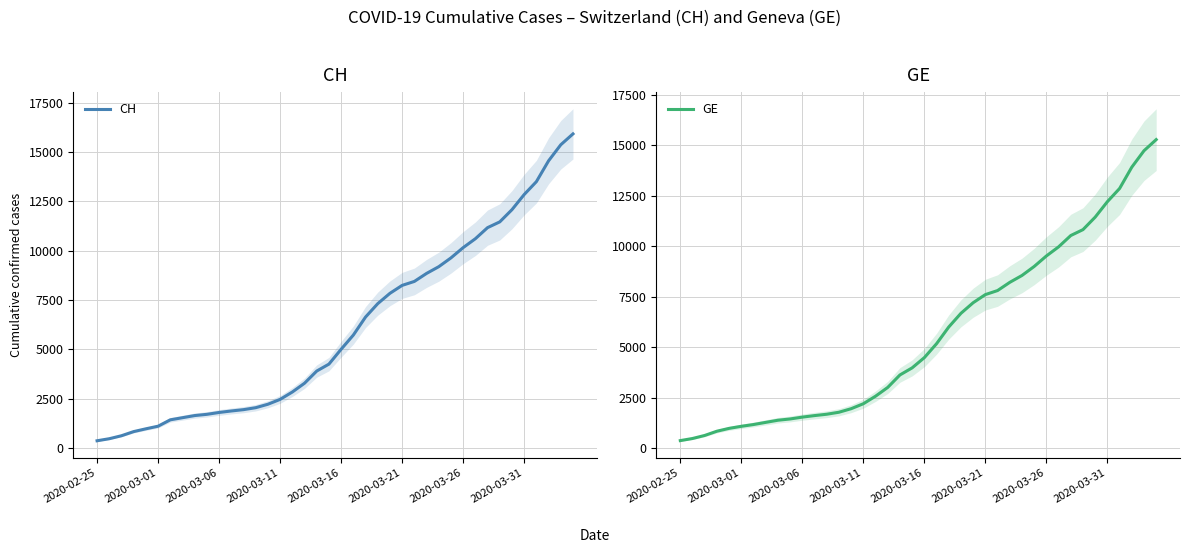

Read the CH value at 37, to the nearest 50.

14550